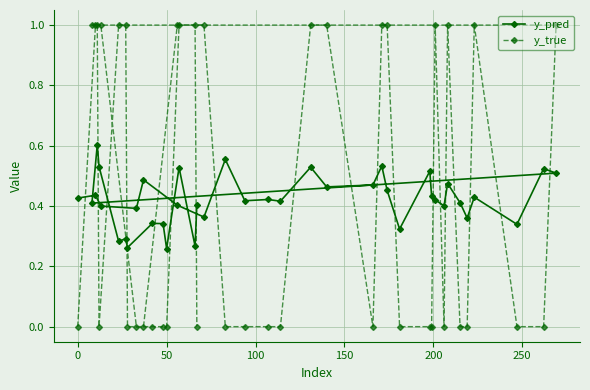

Which series has the widest spread of values?

y_true